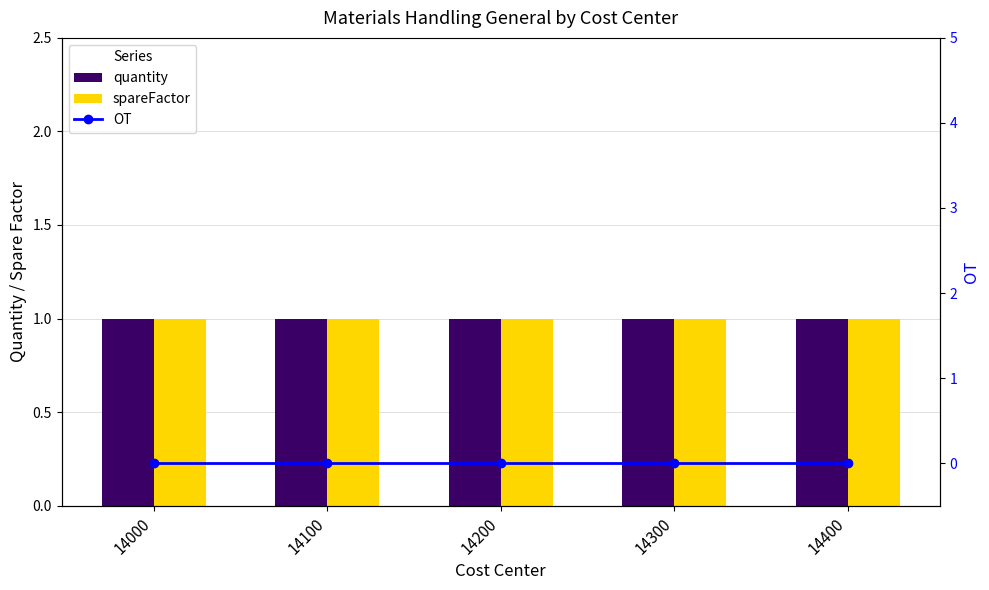

What is the value of the spareFactor bar at the 1st from the left?

1